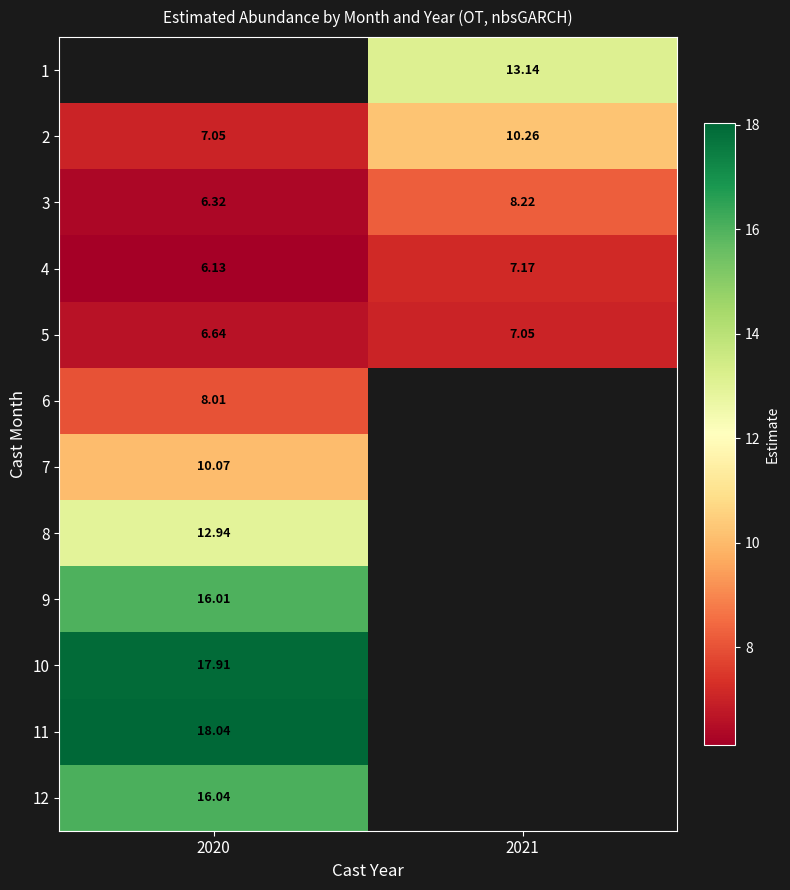

How many data points in 4 are above 7?

1